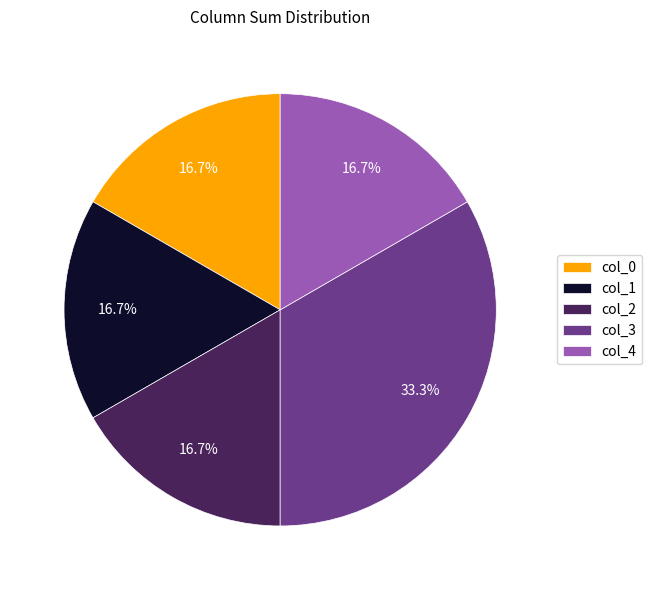

Count the number of slices in the pie.

5